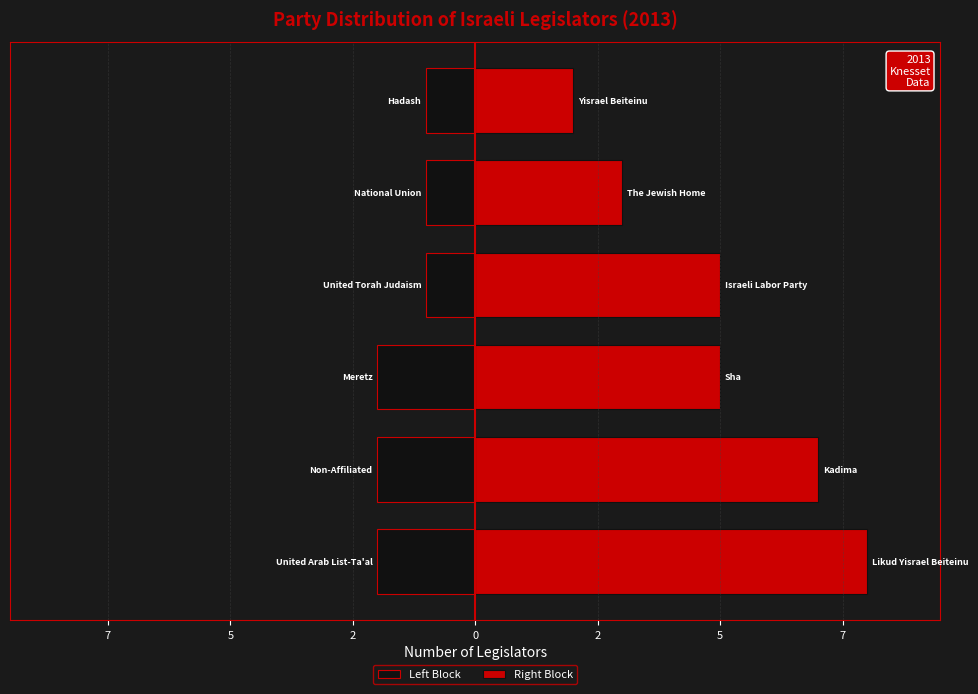

True or false: Right Block has a value of 5 at 2.

True